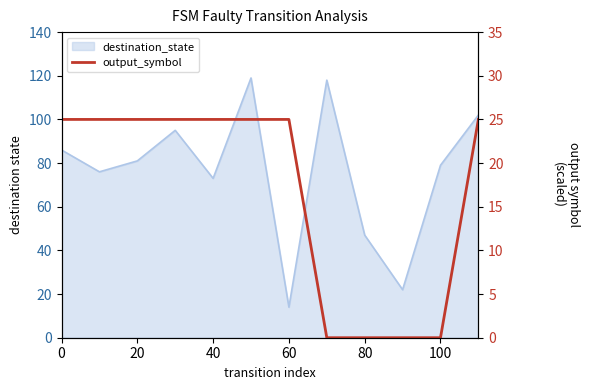

Between 80 and 60, which is larger?

80